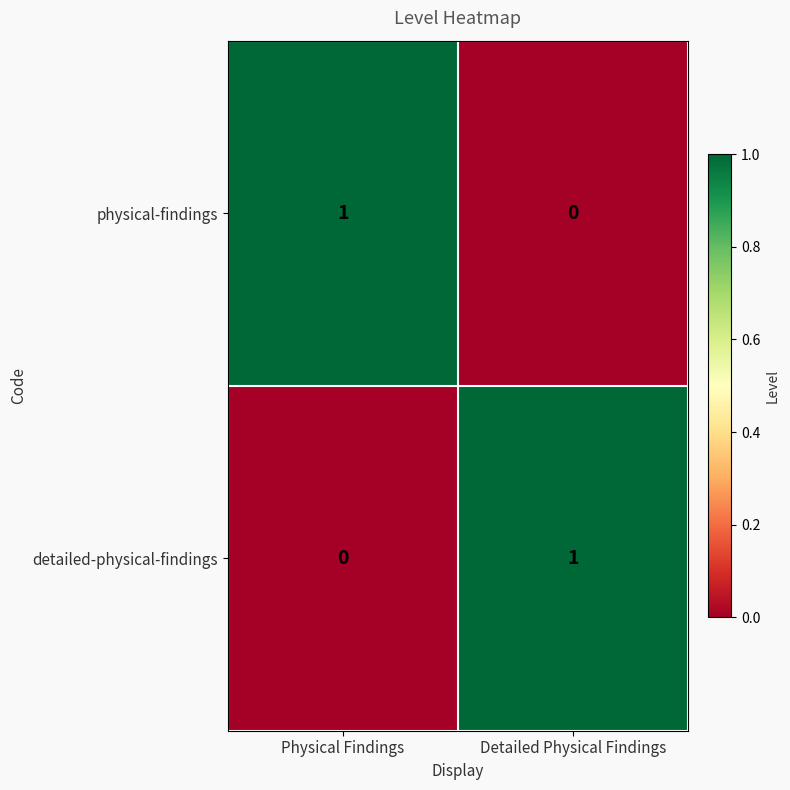

At which label is detailed-physical-findings closest to 0?

Physical Findings